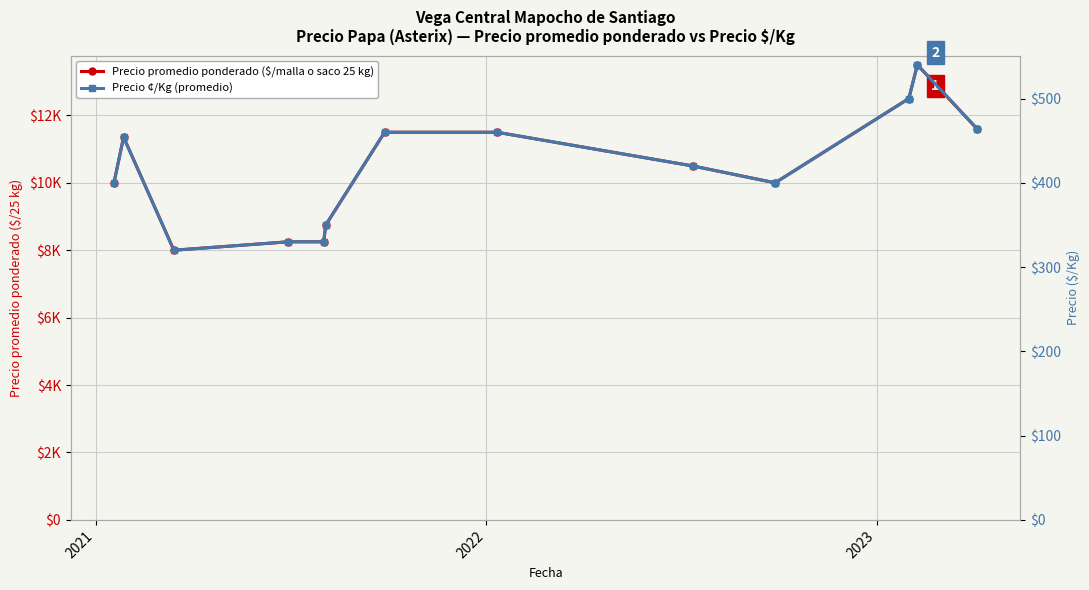

List the series in order of their overall mean, highest first.

Precio promedio ponderado ($/malla o saco 25 kg), Precio ¢/Kg (promedio)